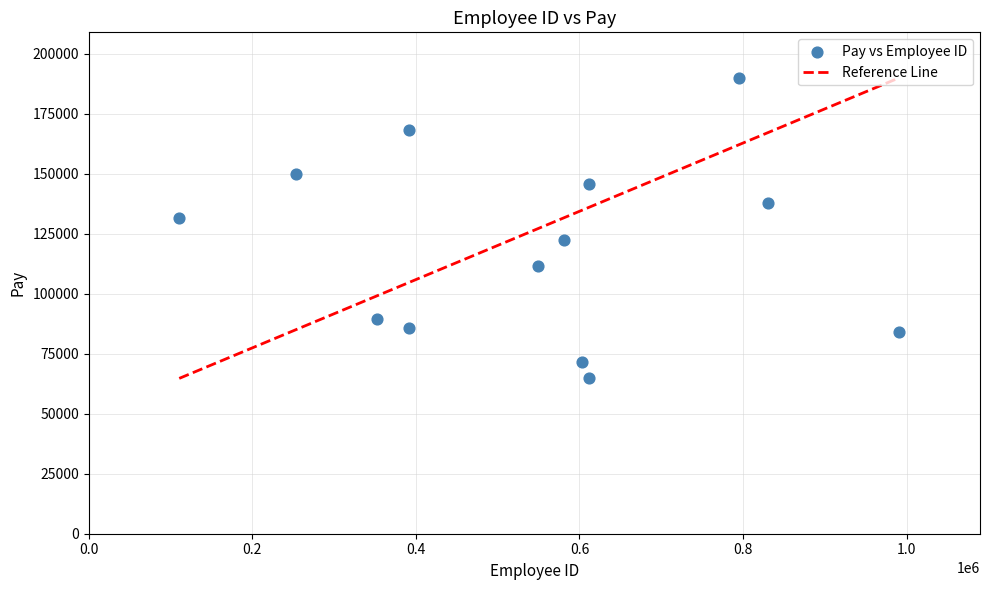

What is the range of Y values (max minus min)?

125267